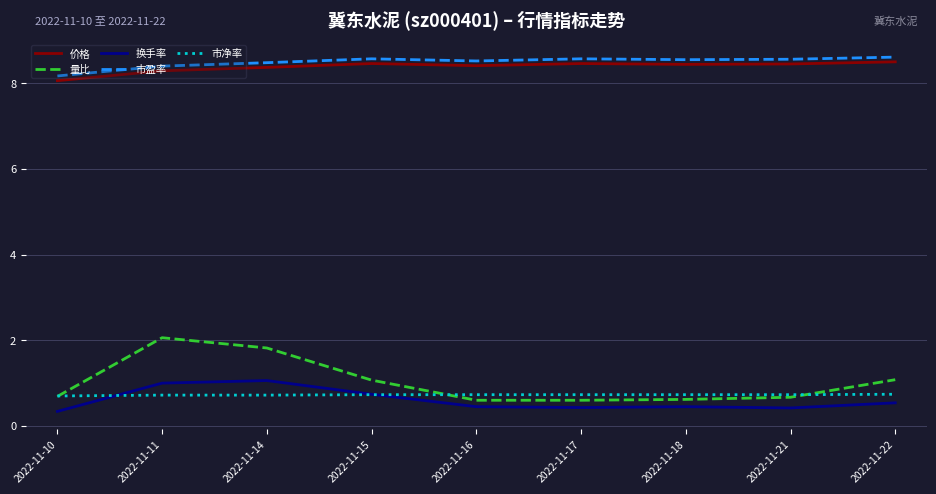

Is it true that 市盈率 equals 11.5 at 2022-11-10?

False